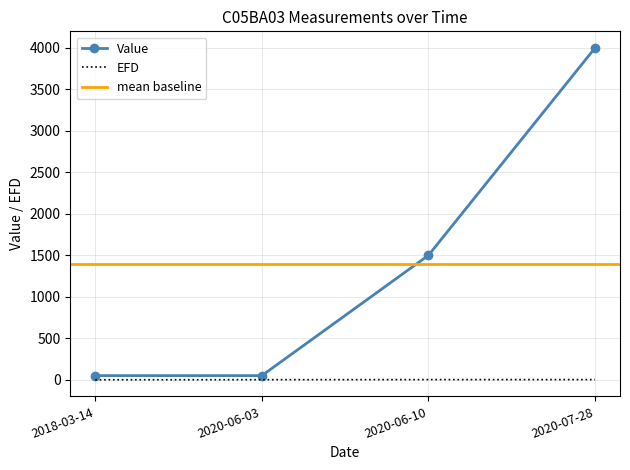

List the series in order of their overall mean, highest first.

Value, EFD